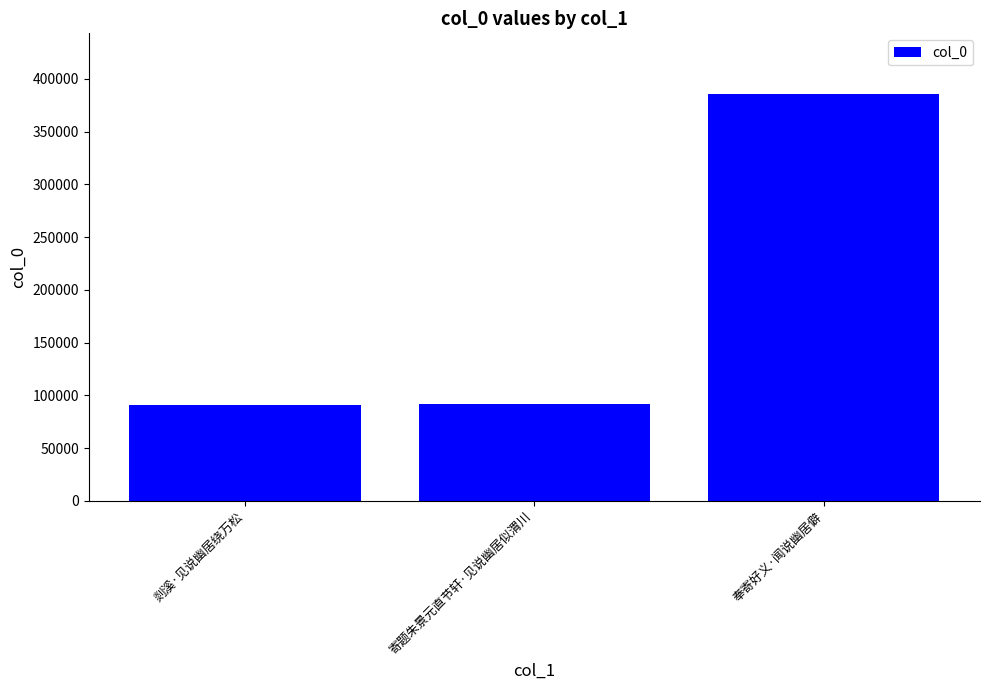

What position from the right is 剡溪·见说幽居绕万松?

3